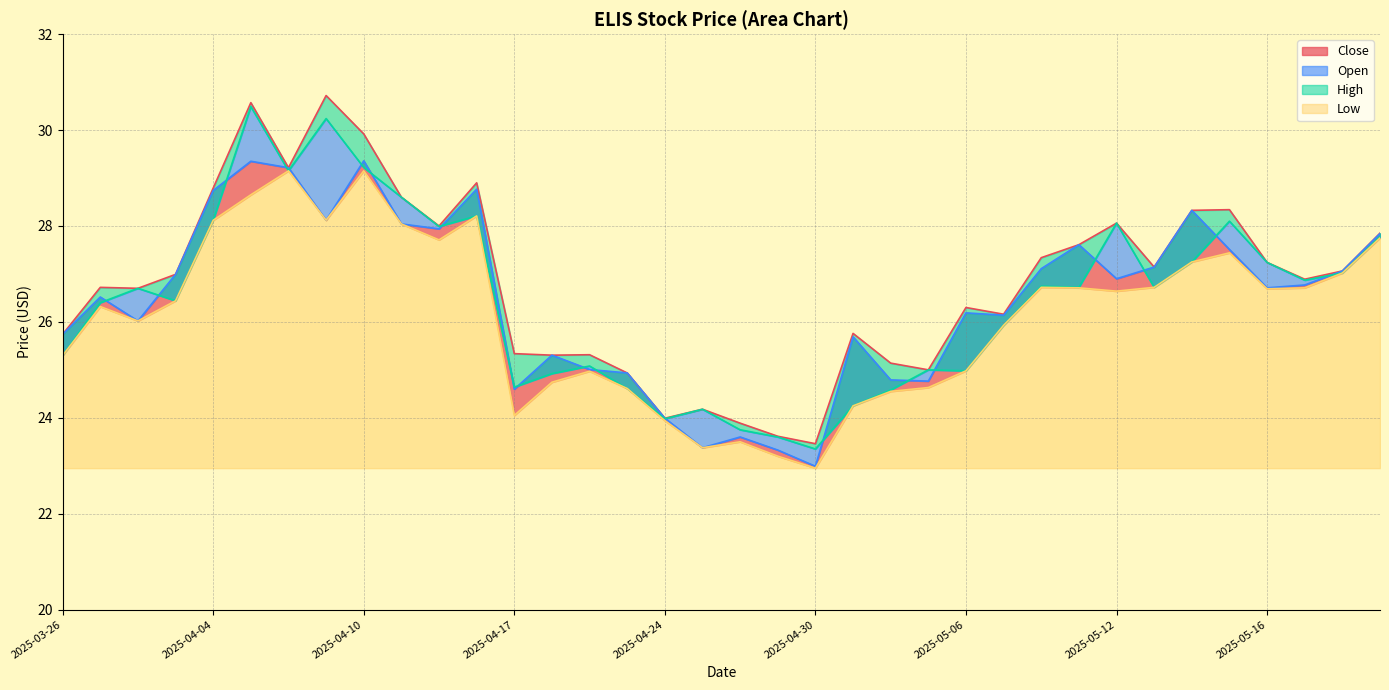

What is the minimum value for Low?

22.9